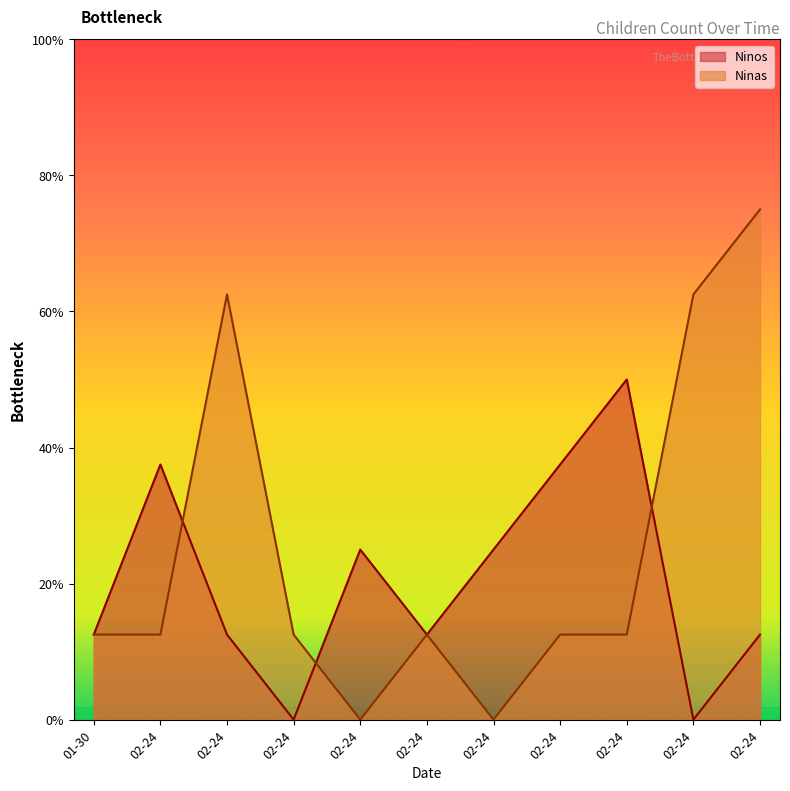

What are all the series names shown in the legend?

Ninos, Ninas